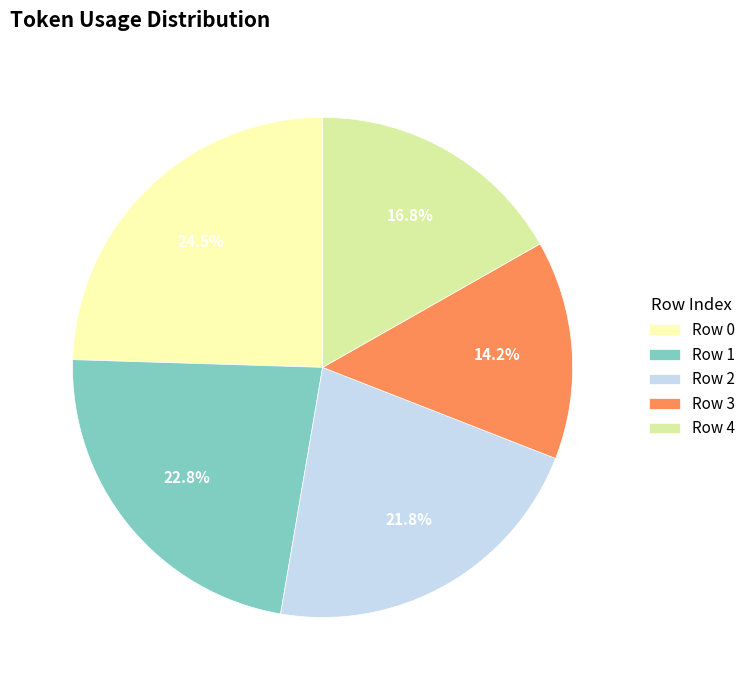

Between Row 2 and Row 0, which is larger?

Row 0